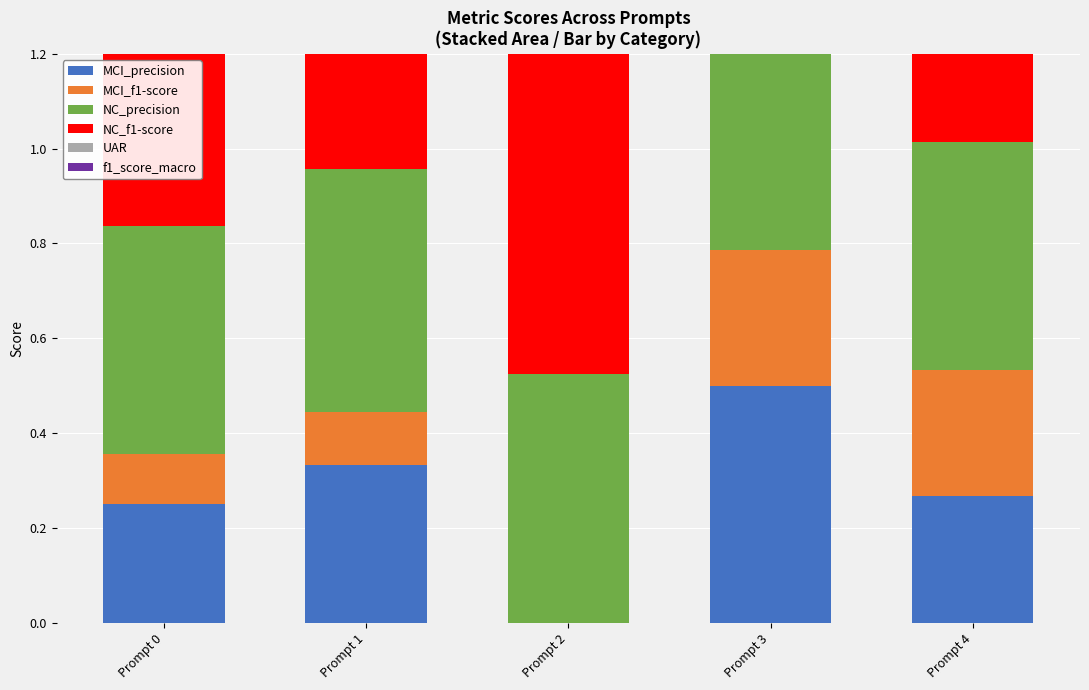

What is the value of the f1_score_macro bar at the 3rd from the left?

0.2